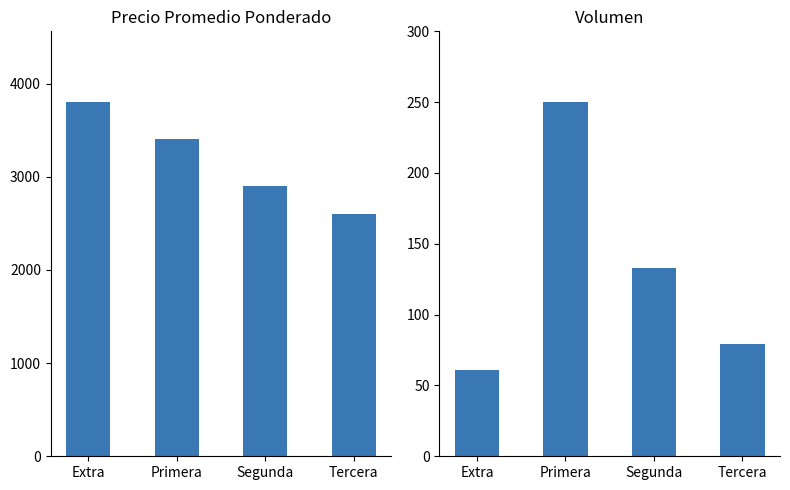

What is the label of the 4th bar from the right?

Extra